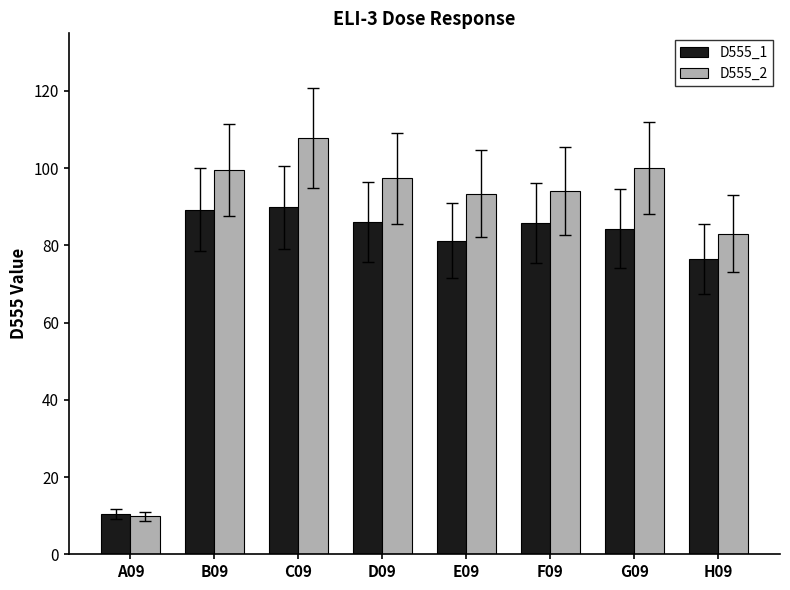

Which series has the largest total across all categories?

D555_2